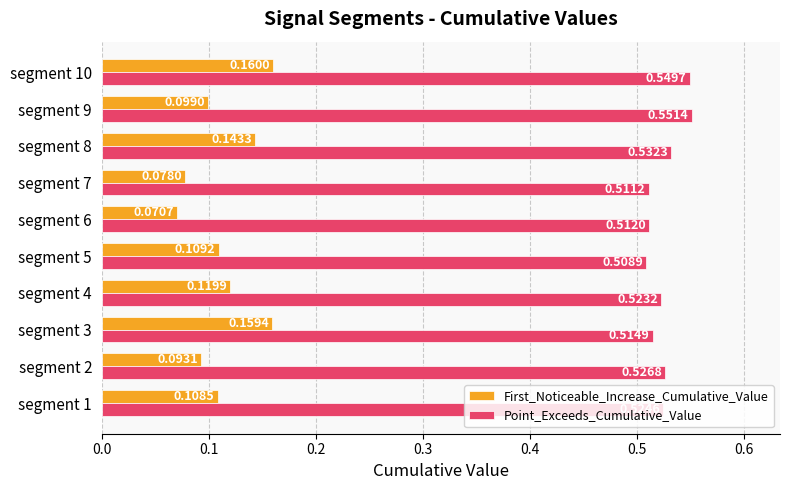

Rank the series by their maximum value, from lowest to highest.

First_Noticeable_Increase_Cumulative_Value, Point_Exceeds_Cumulative_Value